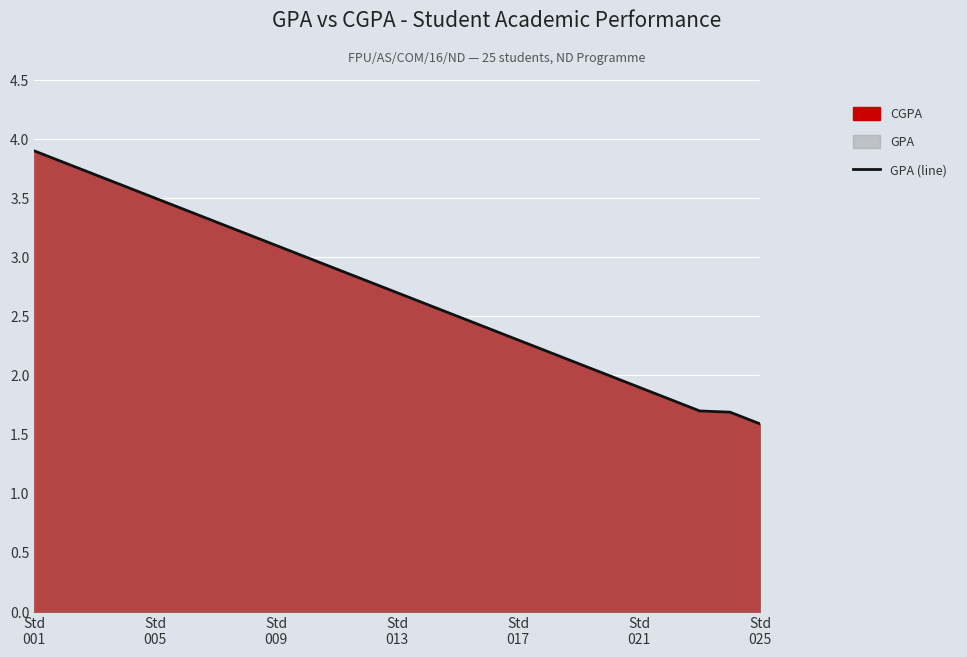

Which category has the highest value across all series?

Std
001